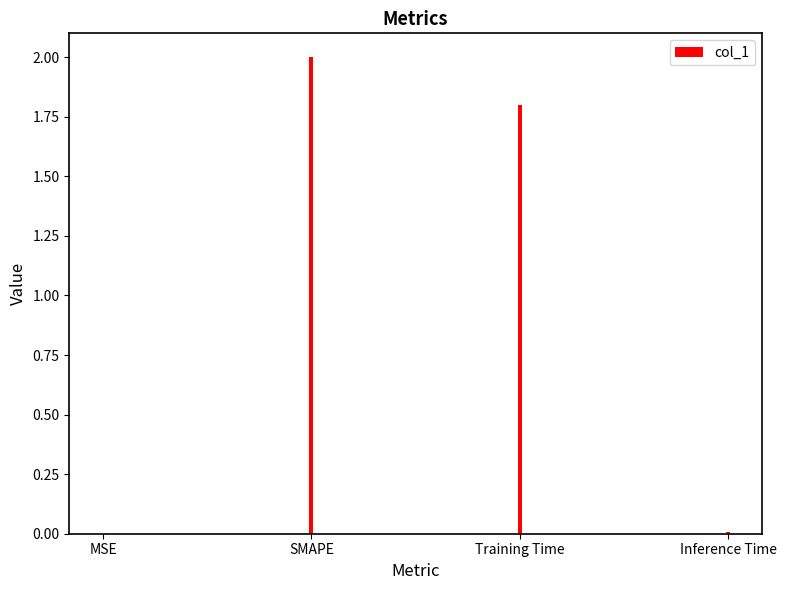

True or false: the data shows 0.4 at Training Time.

False